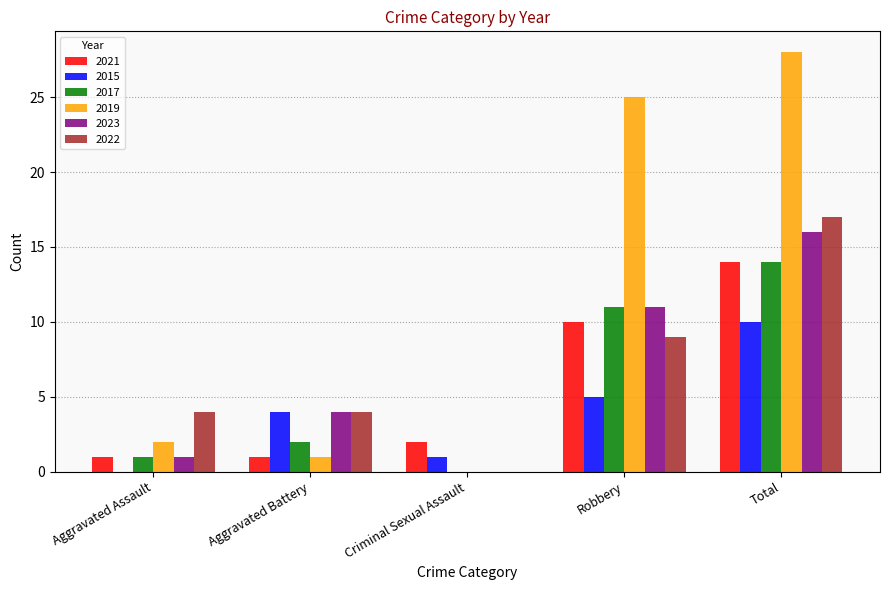

What is the total value across all series at Aggravated Battery?

16